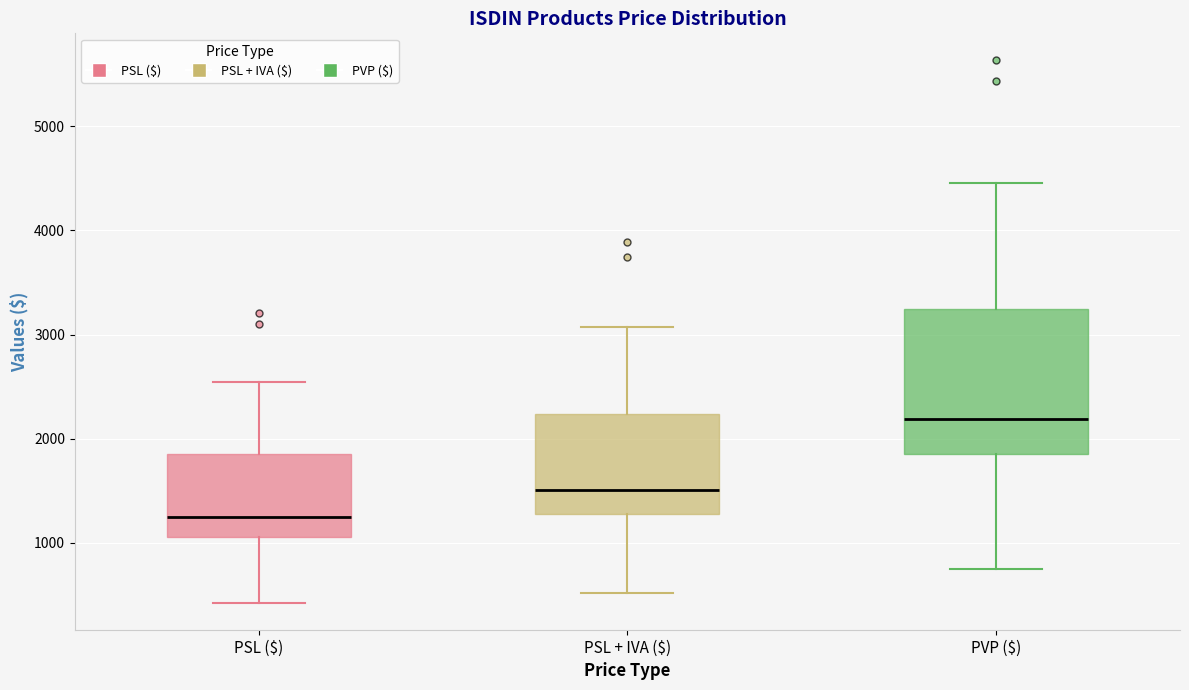

Where is the lower edge of the box for PVP ($) on the y-axis? The values are not printed on the chart, so give them approximately, as read against the axis.

1900